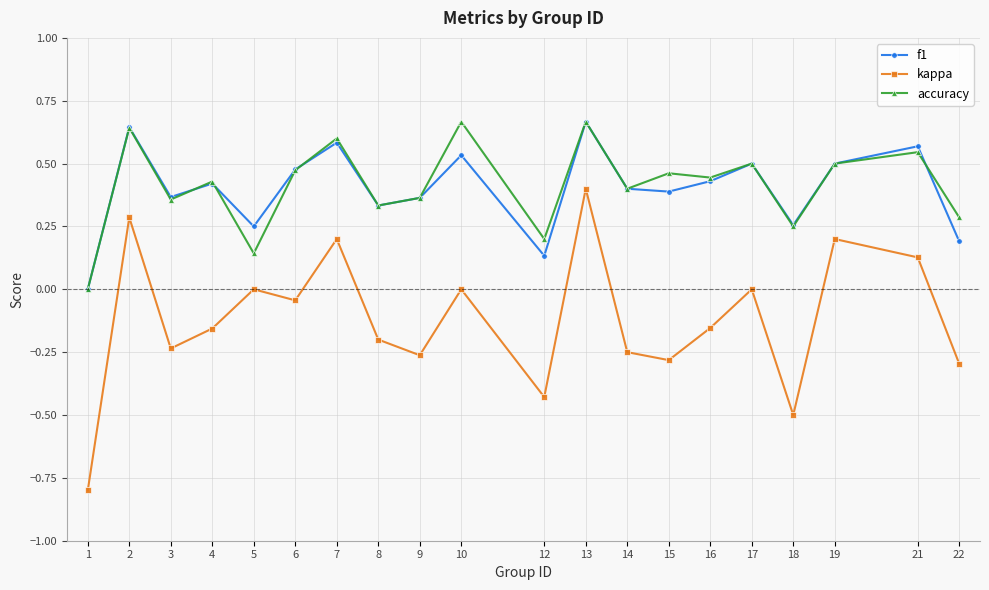

Is the value of kappa at 9 greater than the value of f1 at 22?

No